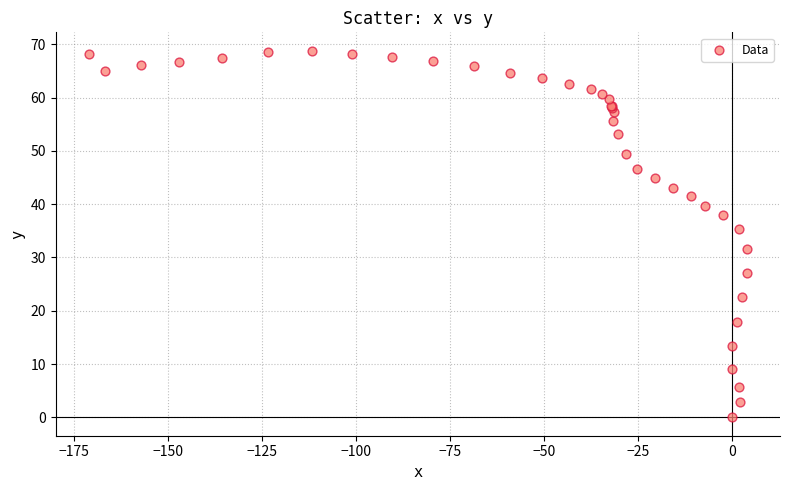

What Y value in the scatter plot is closest to 34?

35.3